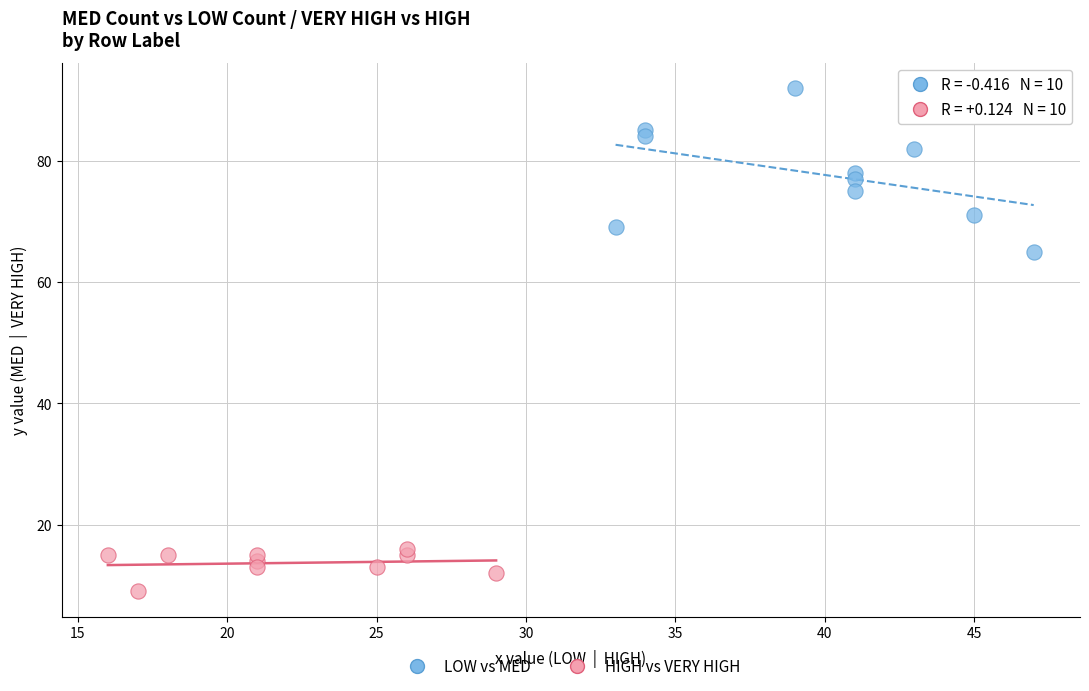

Which series contains the highest Y value?

LOW vs MED